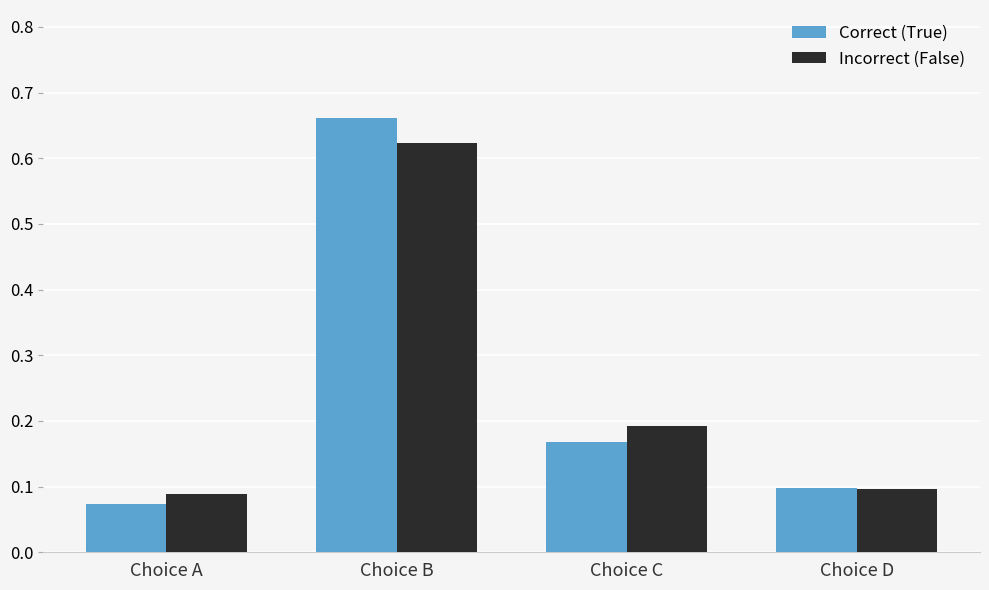

The value of Correct (True) at Choice A is 0.0. True or false?

False